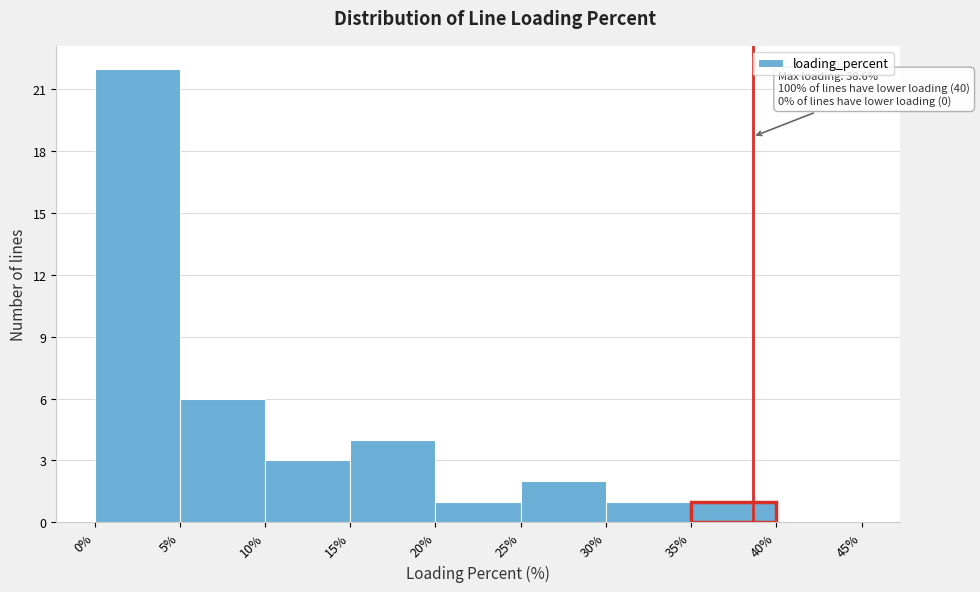

Which range on the x-axis has the tallest bar?

0% to 5%